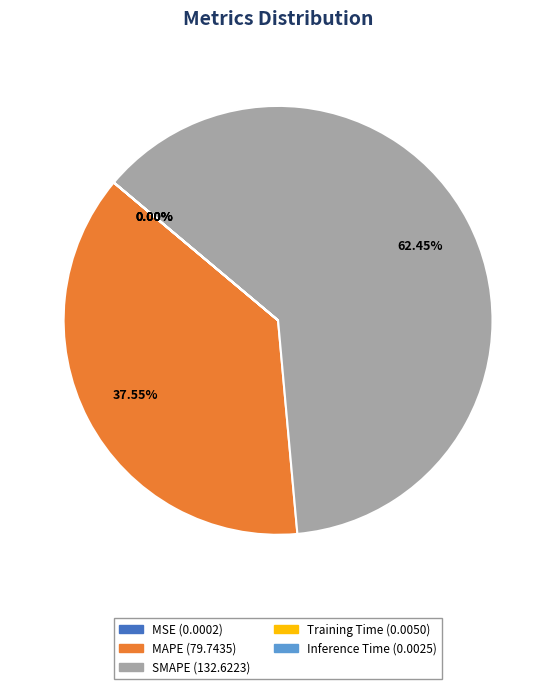

What is the largest slice in the pie chart?

SMAPE